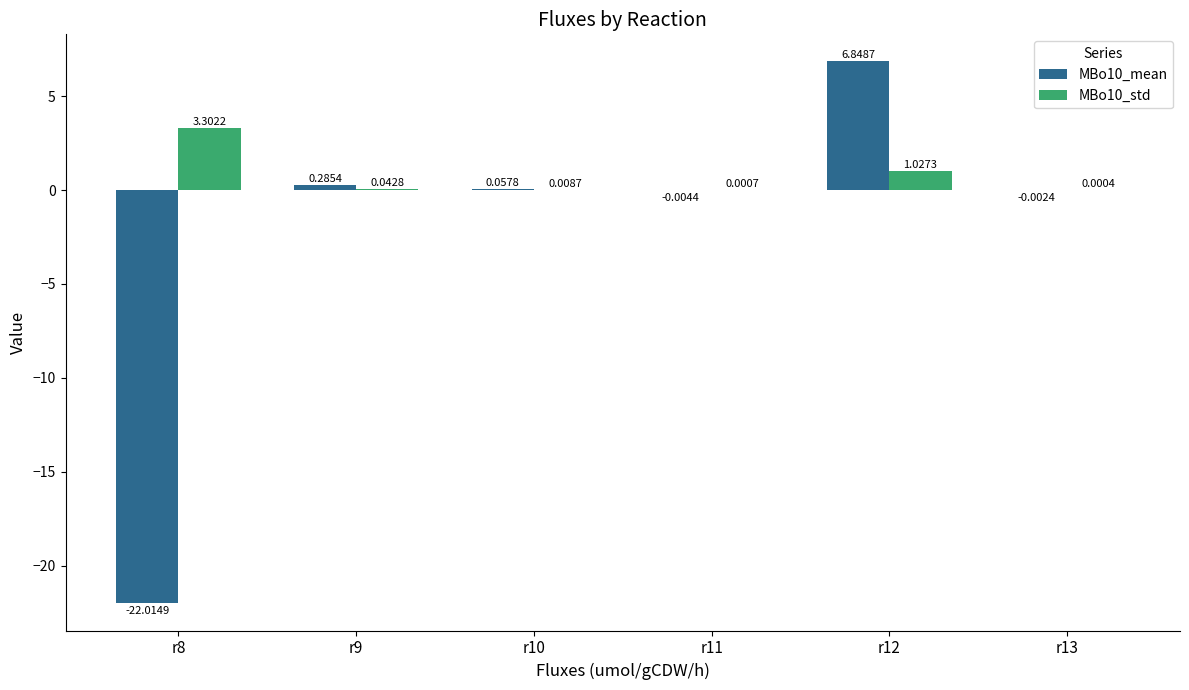

What is the spread (max minus min) of values at r9?

0.2